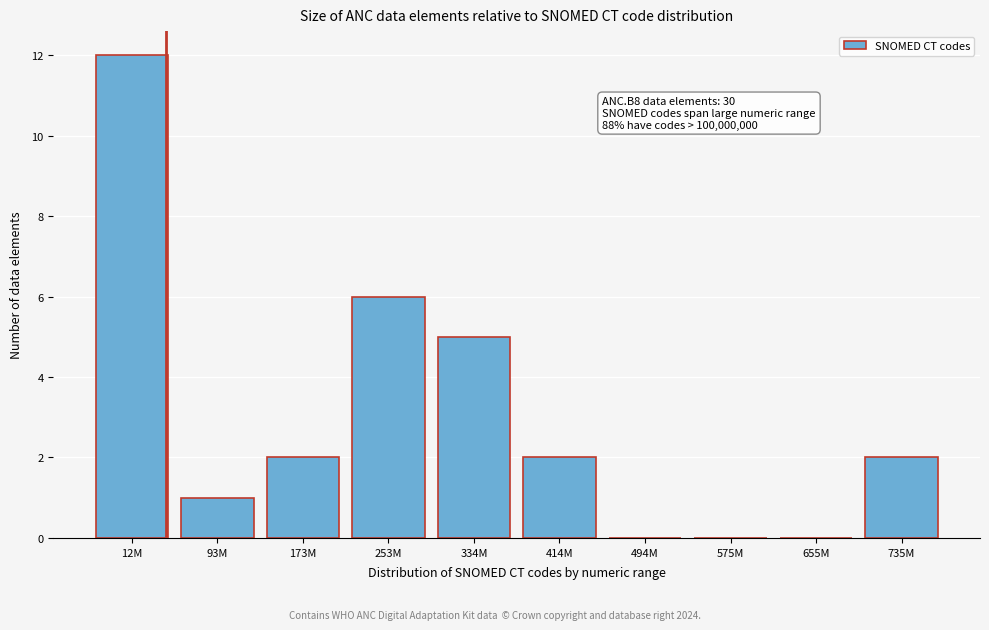

Reading left to right, what are all the values shown in this chart?

12M=12	93M=1	173M=2	253M=6	334M=5	414M=2	494M=0	575M=0	655M=0	735M=2